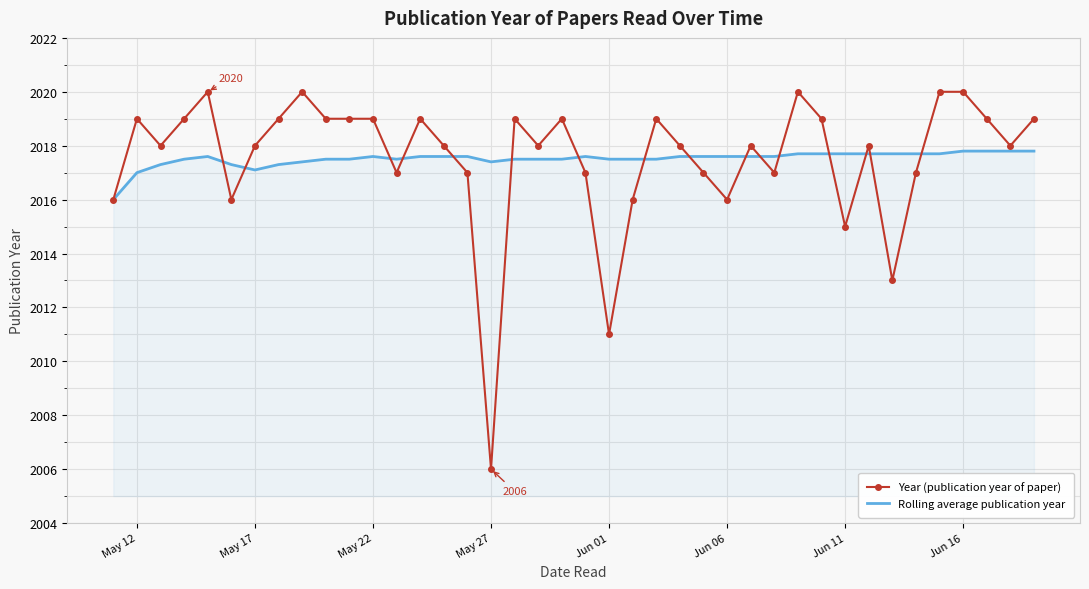

List the series in order of their peak value, highest first.

Year (publication year of paper), Rolling average publication year